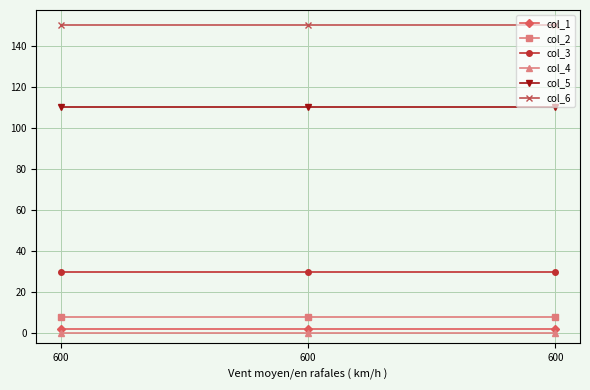

Does the chart have visible grid lines?

Yes